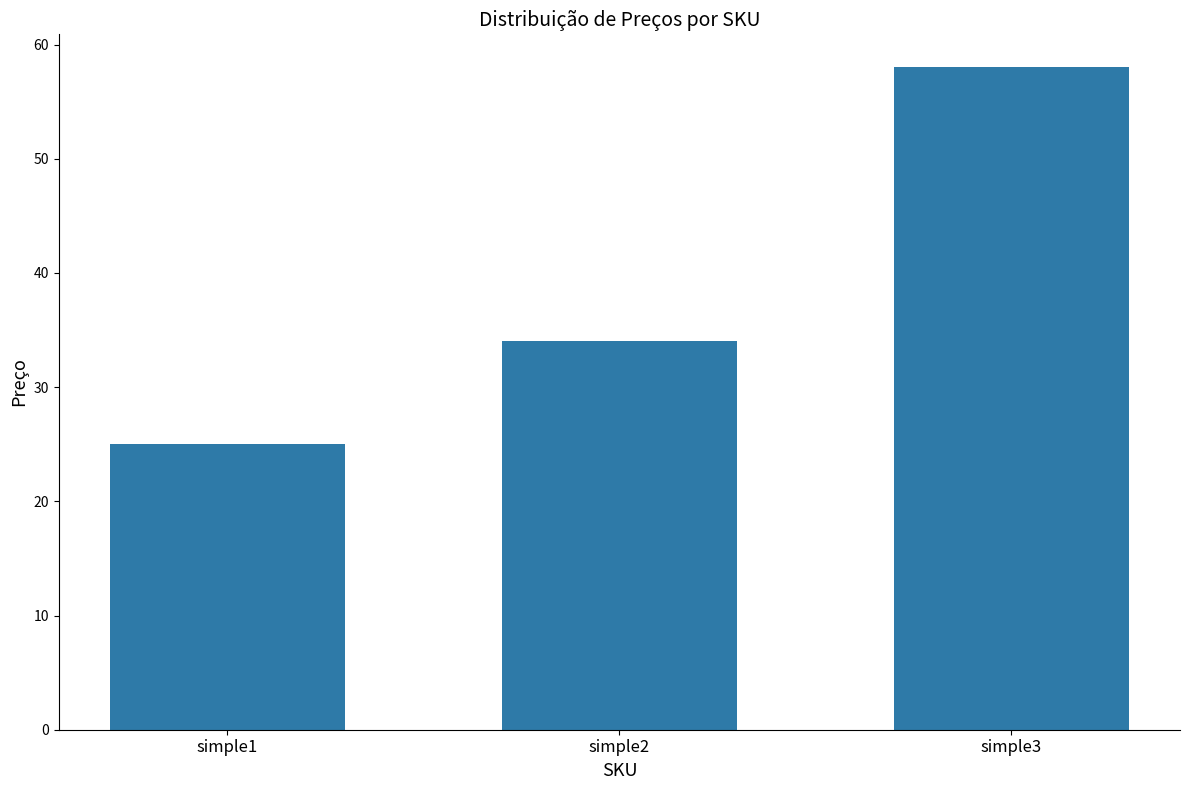

What is the value of the 3rd bar from the left?

58